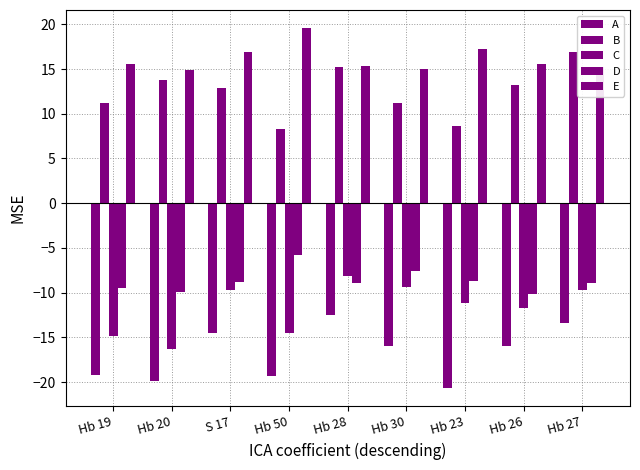

List the labels in order of B value, smallest first.

Hb 50, Hb 23, Hb 19, Hb 30, S 17, Hb 26, Hb 20, Hb 28, Hb 27